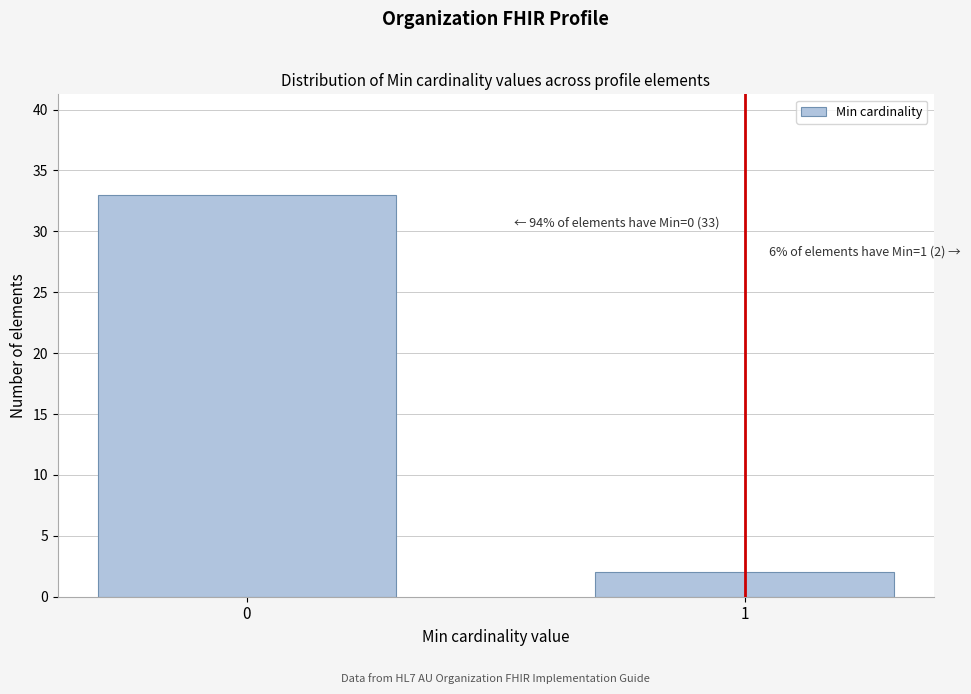

Reading left to right, what are all the values shown in this chart?

33	2